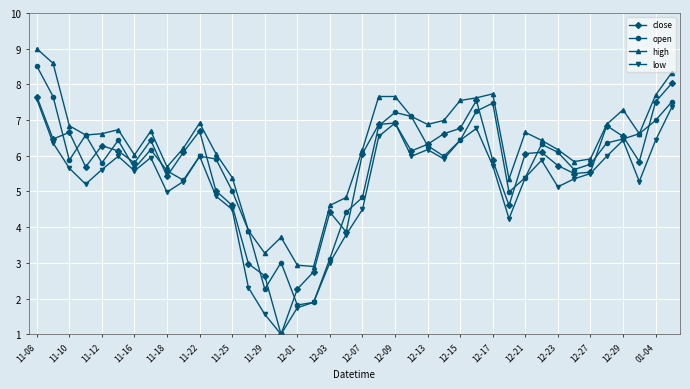

How many interior local valleys does the low series have?

9